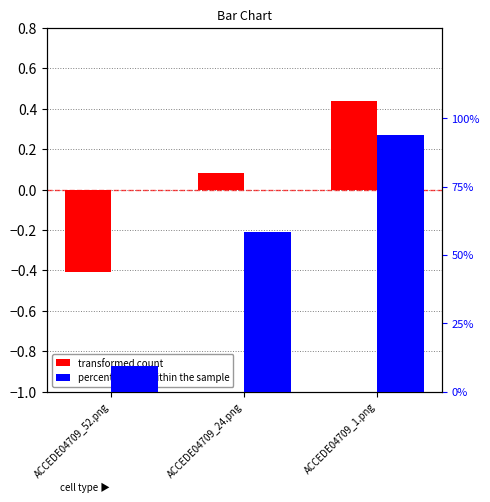

Count the number of categories in the chart.

3